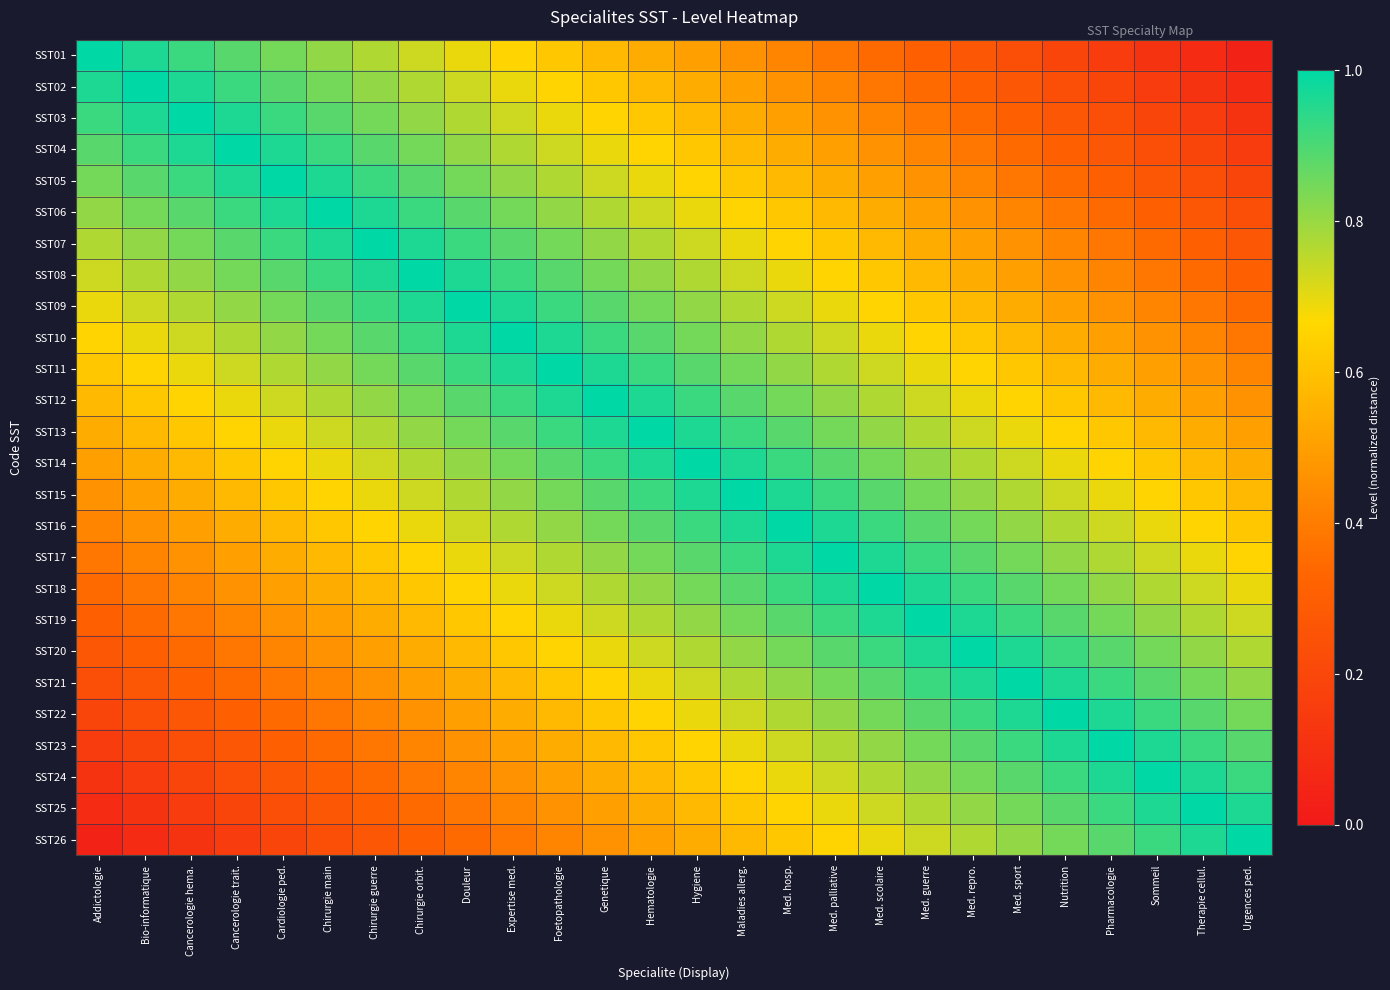

Reading left to right, extract all data points from this chart.

SST01: Addictologie=1.0	Bio-informatique=1.0	Cancerologie hema.=0.9	Cancerologie trait.=0.9	Cardiologie ped.=0.8	Chirurgie main=0.8	Chirurgie guerre=0.8	Chirurgie orbit.=0.7	Douleur=0.7	Expertise med.=0.7	Foetopathologie=0.6	Genetique=0.6	Hematologie=0.5	Hygiene=0.5	Maladies allerg.=0.5	Med. hosp.=0.4	Med. palliative=0.4	Med. scolaire=0.3	Med. guerre=0.3	Med. repro.=0.3	Med. sport=0.2	Nutrition=0.2	Pharmacologie=0.2	Sommeil=0.1	Therapie cellul.=0.1	Urgences ped.=0.0
SST02: Addictologie=1.0	Bio-informatique=1.0	Cancerologie hema.=1.0	Cancerologie trait.=0.9	Cardiologie ped.=0.9	Chirurgie main=0.8	Chirurgie guerre=0.8	Chirurgie orbit.=0.8	Douleur=0.7	Expertise med.=0.7	Foetopathologie=0.7	Genetique=0.6	Hematologie=0.6	Hygiene=0.5	Maladies allerg.=0.5	Med. hosp.=0.5	Med. palliative=0.4	Med. scolaire=0.4	Med. guerre=0.3	Med. repro.=0.3	Med. sport=0.3	Nutrition=0.2	Pharmacologie=0.2	Sommeil=0.2	Therapie cellul.=0.1	Urgences ped.=0.1
SST03: Addictologie=0.9	Bio-informatique=1.0	Cancerologie hema.=1.0	Cancerologie trait.=1.0	Cardiologie ped.=0.9	Chirurgie main=0.9	Chirurgie guerre=0.8	Chirurgie orbit.=0.8	Douleur=0.8	Expertise med.=0.7	Foetopathologie=0.7	Genetique=0.7	Hematologie=0.6	Hygiene=0.6	Maladies allerg.=0.5	Med. hosp.=0.5	Med. palliative=0.5	Med. scolaire=0.4	Med. guerre=0.4	Med. repro.=0.3	Med. sport=0.3	Nutrition=0.3	Pharmacologie=0.2	Sommeil=0.2	Therapie cellul.=0.2	Urgences ped.=0.1
SST04: Addictologie=0.9	Bio-informatique=0.9	Cancerologie hema.=1.0	Cancerologie trait.=1.0	Cardiologie ped.=1.0	Chirurgie main=0.9	Chirurgie guerre=0.9	Chirurgie orbit.=0.8	Douleur=0.8	Expertise med.=0.8	Foetopathologie=0.7	Genetique=0.7	Hematologie=0.7	Hygiene=0.6	Maladies allerg.=0.6	Med. hosp.=0.5	Med. palliative=0.5	Med. scolaire=0.5	Med. guerre=0.4	Med. repro.=0.4	Med. sport=0.3	Nutrition=0.3	Pharmacologie=0.3	Sommeil=0.2	Therapie cellul.=0.2	Urgences ped.=0.2
SST05: Addictologie=0.8	Bio-informatique=0.9	Cancerologie hema.=0.9	Cancerologie trait.=1.0	Cardiologie ped.=1.0	Chirurgie main=1.0	Chirurgie guerre=0.9	Chirurgie orbit.=0.9	Douleur=0.8	Expertise med.=0.8	Foetopathologie=0.8	Genetique=0.7	Hematologie=0.7	Hygiene=0.7	Maladies allerg.=0.6	Med. hosp.=0.6	Med. palliative=0.5	Med. scolaire=0.5	Med. guerre=0.5	Med. repro.=0.4	Med. sport=0.4	Nutrition=0.3	Pharmacologie=0.3	Sommeil=0.3	Therapie cellul.=0.2	Urgences ped.=0.2
SST06: Addictologie=0.8	Bio-informatique=0.8	Cancerologie hema.=0.9	Cancerologie trait.=0.9	Cardiologie ped.=1.0	Chirurgie main=1.0	Chirurgie guerre=1.0	Chirurgie orbit.=0.9	Douleur=0.9	Expertise med.=0.8	Foetopathologie=0.8	Genetique=0.8	Hematologie=0.7	Hygiene=0.7	Maladies allerg.=0.7	Med. hosp.=0.6	Med. palliative=0.6	Med. scolaire=0.5	Med. guerre=0.5	Med. repro.=0.5	Med. sport=0.4	Nutrition=0.4	Pharmacologie=0.3	Sommeil=0.3	Therapie cellul.=0.3	Urgences ped.=0.2
SST07: Addictologie=0.8	Bio-informatique=0.8	Cancerologie hema.=0.8	Cancerologie trait.=0.9	Cardiologie ped.=0.9	Chirurgie main=1.0	Chirurgie guerre=1.0	Chirurgie orbit.=1.0	Douleur=0.9	Expertise med.=0.9	Foetopathologie=0.8	Genetique=0.8	Hematologie=0.8	Hygiene=0.7	Maladies allerg.=0.7	Med. hosp.=0.7	Med. palliative=0.6	Med. scolaire=0.6	Med. guerre=0.5	Med. repro.=0.5	Med. sport=0.5	Nutrition=0.4	Pharmacologie=0.4	Sommeil=0.3	Therapie cellul.=0.3	Urgences ped.=0.3
SST08: Addictologie=0.7	Bio-informatique=0.8	Cancerologie hema.=0.8	Cancerologie trait.=0.8	Cardiologie ped.=0.9	Chirurgie main=0.9	Chirurgie guerre=1.0	Chirurgie orbit.=1.0	Douleur=1.0	Expertise med.=0.9	Foetopathologie=0.9	Genetique=0.8	Hematologie=0.8	Hygiene=0.8	Maladies allerg.=0.7	Med. hosp.=0.7	Med. palliative=0.7	Med. scolaire=0.6	Med. guerre=0.6	Med. repro.=0.5	Med. sport=0.5	Nutrition=0.5	Pharmacologie=0.4	Sommeil=0.4	Therapie cellul.=0.3	Urgences ped.=0.3
SST09: Addictologie=0.7	Bio-informatique=0.7	Cancerologie hema.=0.8	Cancerologie trait.=0.8	Cardiologie ped.=0.8	Chirurgie main=0.9	Chirurgie guerre=0.9	Chirurgie orbit.=1.0	Douleur=1.0	Expertise med.=1.0	Foetopathologie=0.9	Genetique=0.9	Hematologie=0.8	Hygiene=0.8	Maladies allerg.=0.8	Med. hosp.=0.7	Med. palliative=0.7	Med. scolaire=0.7	Med. guerre=0.6	Med. repro.=0.6	Med. sport=0.5	Nutrition=0.5	Pharmacologie=0.5	Sommeil=0.4	Therapie cellul.=0.4	Urgences ped.=0.3
SST10: Addictologie=0.7	Bio-informatique=0.7	Cancerologie hema.=0.7	Cancerologie trait.=0.8	Cardiologie ped.=0.8	Chirurgie main=0.8	Chirurgie guerre=0.9	Chirurgie orbit.=0.9	Douleur=1.0	Expertise med.=1.0	Foetopathologie=1.0	Genetique=0.9	Hematologie=0.9	Hygiene=0.8	Maladies allerg.=0.8	Med. hosp.=0.8	Med. palliative=0.7	Med. scolaire=0.7	Med. guerre=0.7	Med. repro.=0.6	Med. sport=0.6	Nutrition=0.5	Pharmacologie=0.5	Sommeil=0.5	Therapie cellul.=0.4	Urgences ped.=0.4
SST11: Addictologie=0.6	Bio-informatique=0.7	Cancerologie hema.=0.7	Cancerologie trait.=0.7	Cardiologie ped.=0.8	Chirurgie main=0.8	Chirurgie guerre=0.8	Chirurgie orbit.=0.9	Douleur=0.9	Expertise med.=1.0	Foetopathologie=1.0	Genetique=1.0	Hematologie=0.9	Hygiene=0.9	Maladies allerg.=0.8	Med. hosp.=0.8	Med. palliative=0.8	Med. scolaire=0.7	Med. guerre=0.7	Med. repro.=0.7	Med. sport=0.6	Nutrition=0.6	Pharmacologie=0.5	Sommeil=0.5	Therapie cellul.=0.5	Urgences ped.=0.4
SST12: Addictologie=0.6	Bio-informatique=0.6	Cancerologie hema.=0.7	Cancerologie trait.=0.7	Cardiologie ped.=0.7	Chirurgie main=0.8	Chirurgie guerre=0.8	Chirurgie orbit.=0.8	Douleur=0.9	Expertise med.=0.9	Foetopathologie=1.0	Genetique=1.0	Hematologie=1.0	Hygiene=0.9	Maladies allerg.=0.9	Med. hosp.=0.8	Med. palliative=0.8	Med. scolaire=0.8	Med. guerre=0.7	Med. repro.=0.7	Med. sport=0.7	Nutrition=0.6	Pharmacologie=0.6	Sommeil=0.5	Therapie cellul.=0.5	Urgences ped.=0.5
SST13: Addictologie=0.5	Bio-informatique=0.6	Cancerologie hema.=0.6	Cancerologie trait.=0.7	Cardiologie ped.=0.7	Chirurgie main=0.7	Chirurgie guerre=0.8	Chirurgie orbit.=0.8	Douleur=0.8	Expertise med.=0.9	Foetopathologie=0.9	Genetique=1.0	Hematologie=1.0	Hygiene=1.0	Maladies allerg.=0.9	Med. hosp.=0.9	Med. palliative=0.8	Med. scolaire=0.8	Med. guerre=0.8	Med. repro.=0.7	Med. sport=0.7	Nutrition=0.7	Pharmacologie=0.6	Sommeil=0.6	Therapie cellul.=0.5	Urgences ped.=0.5
SST14: Addictologie=0.5	Bio-informatique=0.5	Cancerologie hema.=0.6	Cancerologie trait.=0.6	Cardiologie ped.=0.7	Chirurgie main=0.7	Chirurgie guerre=0.7	Chirurgie orbit.=0.8	Douleur=0.8	Expertise med.=0.8	Foetopathologie=0.9	Genetique=0.9	Hematologie=1.0	Hygiene=1.0	Maladies allerg.=1.0	Med. hosp.=0.9	Med. palliative=0.9	Med. scolaire=0.8	Med. guerre=0.8	Med. repro.=0.8	Med. sport=0.7	Nutrition=0.7	Pharmacologie=0.7	Sommeil=0.6	Therapie cellul.=0.6	Urgences ped.=0.5
SST15: Addictologie=0.5	Bio-informatique=0.5	Cancerologie hema.=0.5	Cancerologie trait.=0.6	Cardiologie ped.=0.6	Chirurgie main=0.7	Chirurgie guerre=0.7	Chirurgie orbit.=0.7	Douleur=0.8	Expertise med.=0.8	Foetopathologie=0.8	Genetique=0.9	Hematologie=0.9	Hygiene=1.0	Maladies allerg.=1.0	Med. hosp.=1.0	Med. palliative=0.9	Med. scolaire=0.9	Med. guerre=0.8	Med. repro.=0.8	Med. sport=0.8	Nutrition=0.7	Pharmacologie=0.7	Sommeil=0.7	Therapie cellul.=0.6	Urgences ped.=0.6
SST16: Addictologie=0.4	Bio-informatique=0.5	Cancerologie hema.=0.5	Cancerologie trait.=0.5	Cardiologie ped.=0.6	Chirurgie main=0.6	Chirurgie guerre=0.7	Chirurgie orbit.=0.7	Douleur=0.7	Expertise med.=0.8	Foetopathologie=0.8	Genetique=0.8	Hematologie=0.9	Hygiene=0.9	Maladies allerg.=1.0	Med. hosp.=1.0	Med. palliative=1.0	Med. scolaire=0.9	Med. guerre=0.9	Med. repro.=0.8	Med. sport=0.8	Nutrition=0.8	Pharmacologie=0.7	Sommeil=0.7	Therapie cellul.=0.7	Urgences ped.=0.6
SST17: Addictologie=0.4	Bio-informatique=0.4	Cancerologie hema.=0.5	Cancerologie trait.=0.5	Cardiologie ped.=0.5	Chirurgie main=0.6	Chirurgie guerre=0.6	Chirurgie orbit.=0.7	Douleur=0.7	Expertise med.=0.7	Foetopathologie=0.8	Genetique=0.8	Hematologie=0.8	Hygiene=0.9	Maladies allerg.=0.9	Med. hosp.=1.0	Med. palliative=1.0	Med. scolaire=1.0	Med. guerre=0.9	Med. repro.=0.9	Med. sport=0.8	Nutrition=0.8	Pharmacologie=0.8	Sommeil=0.7	Therapie cellul.=0.7	Urgences ped.=0.7
SST18: Addictologie=0.3	Bio-informatique=0.4	Cancerologie hema.=0.4	Cancerologie trait.=0.5	Cardiologie ped.=0.5	Chirurgie main=0.5	Chirurgie guerre=0.6	Chirurgie orbit.=0.6	Douleur=0.7	Expertise med.=0.7	Foetopathologie=0.7	Genetique=0.8	Hematologie=0.8	Hygiene=0.8	Maladies allerg.=0.9	Med. hosp.=0.9	Med. palliative=1.0	Med. scolaire=1.0	Med. guerre=1.0	Med. repro.=0.9	Med. sport=0.9	Nutrition=0.8	Pharmacologie=0.8	Sommeil=0.8	Therapie cellul.=0.7	Urgences ped.=0.7
SST19: Addictologie=0.3	Bio-informatique=0.3	Cancerologie hema.=0.4	Cancerologie trait.=0.4	Cardiologie ped.=0.5	Chirurgie main=0.5	Chirurgie guerre=0.5	Chirurgie orbit.=0.6	Douleur=0.6	Expertise med.=0.7	Foetopathologie=0.7	Genetique=0.7	Hematologie=0.8	Hygiene=0.8	Maladies allerg.=0.8	Med. hosp.=0.9	Med. palliative=0.9	Med. scolaire=1.0	Med. guerre=1.0	Med. repro.=1.0	Med. sport=0.9	Nutrition=0.9	Pharmacologie=0.8	Sommeil=0.8	Therapie cellul.=0.8	Urgences ped.=0.7
SST20: Addictologie=0.3	Bio-informatique=0.3	Cancerologie hema.=0.3	Cancerologie trait.=0.4	Cardiologie ped.=0.4	Chirurgie main=0.5	Chirurgie guerre=0.5	Chirurgie orbit.=0.5	Douleur=0.6	Expertise med.=0.6	Foetopathologie=0.7	Genetique=0.7	Hematologie=0.7	Hygiene=0.8	Maladies allerg.=0.8	Med. hosp.=0.8	Med. palliative=0.9	Med. scolaire=0.9	Med. guerre=1.0	Med. repro.=1.0	Med. sport=1.0	Nutrition=0.9	Pharmacologie=0.9	Sommeil=0.8	Therapie cellul.=0.8	Urgences ped.=0.8
SST21: Addictologie=0.2	Bio-informatique=0.3	Cancerologie hema.=0.3	Cancerologie trait.=0.3	Cardiologie ped.=0.4	Chirurgie main=0.4	Chirurgie guerre=0.5	Chirurgie orbit.=0.5	Douleur=0.5	Expertise med.=0.6	Foetopathologie=0.6	Genetique=0.7	Hematologie=0.7	Hygiene=0.7	Maladies allerg.=0.8	Med. hosp.=0.8	Med. palliative=0.8	Med. scolaire=0.9	Med. guerre=0.9	Med. repro.=1.0	Med. sport=1.0	Nutrition=1.0	Pharmacologie=0.9	Sommeil=0.9	Therapie cellul.=0.8	Urgences ped.=0.8
SST22: Addictologie=0.2	Bio-informatique=0.2	Cancerologie hema.=0.3	Cancerologie trait.=0.3	Cardiologie ped.=0.3	Chirurgie main=0.4	Chirurgie guerre=0.4	Chirurgie orbit.=0.5	Douleur=0.5	Expertise med.=0.5	Foetopathologie=0.6	Genetique=0.6	Hematologie=0.7	Hygiene=0.7	Maladies allerg.=0.7	Med. hosp.=0.8	Med. palliative=0.8	Med. scolaire=0.8	Med. guerre=0.9	Med. repro.=0.9	Med. sport=1.0	Nutrition=1.0	Pharmacologie=1.0	Sommeil=0.9	Therapie cellul.=0.9	Urgences ped.=0.8
SST23: Addictologie=0.2	Bio-informatique=0.2	Cancerologie hema.=0.2	Cancerologie trait.=0.3	Cardiologie ped.=0.3	Chirurgie main=0.3	Chirurgie guerre=0.4	Chirurgie orbit.=0.4	Douleur=0.5	Expertise med.=0.5	Foetopathologie=0.5	Genetique=0.6	Hematologie=0.6	Hygiene=0.7	Maladies allerg.=0.7	Med. hosp.=0.7	Med. palliative=0.8	Med. scolaire=0.8	Med. guerre=0.8	Med. repro.=0.9	Med. sport=0.9	Nutrition=1.0	Pharmacologie=1.0	Sommeil=1.0	Therapie cellul.=0.9	Urgences ped.=0.9
SST24: Addictologie=0.1	Bio-informatique=0.2	Cancerologie hema.=0.2	Cancerologie trait.=0.2	Cardiologie ped.=0.3	Chirurgie main=0.3	Chirurgie guerre=0.3	Chirurgie orbit.=0.4	Douleur=0.4	Expertise med.=0.5	Foetopathologie=0.5	Genetique=0.5	Hematologie=0.6	Hygiene=0.6	Maladies allerg.=0.7	Med. hosp.=0.7	Med. palliative=0.7	Med. scolaire=0.8	Med. guerre=0.8	Med. repro.=0.8	Med. sport=0.9	Nutrition=0.9	Pharmacologie=1.0	Sommeil=1.0	Therapie cellul.=1.0	Urgences ped.=0.9
SST25: Addictologie=0.1	Bio-informatique=0.1	Cancerologie hema.=0.2	Cancerologie trait.=0.2	Cardiologie ped.=0.2	Chirurgie main=0.3	Chirurgie guerre=0.3	Chirurgie orbit.=0.3	Douleur=0.4	Expertise med.=0.4	Foetopathologie=0.5	Genetique=0.5	Hematologie=0.5	Hygiene=0.6	Maladies allerg.=0.6	Med. hosp.=0.7	Med. palliative=0.7	Med. scolaire=0.7	Med. guerre=0.8	Med. repro.=0.8	Med. sport=0.8	Nutrition=0.9	Pharmacologie=0.9	Sommeil=1.0	Therapie cellul.=1.0	Urgences ped.=1.0
SST26: Addictologie=0.0	Bio-informatique=0.1	Cancerologie hema.=0.1	Cancerologie trait.=0.2	Cardiologie ped.=0.2	Chirurgie main=0.2	Chirurgie guerre=0.3	Chirurgie orbit.=0.3	Douleur=0.3	Expertise med.=0.4	Foetopathologie=0.4	Genetique=0.5	Hematologie=0.5	Hygiene=0.5	Maladies allerg.=0.6	Med. hosp.=0.6	Med. palliative=0.7	Med. scolaire=0.7	Med. guerre=0.7	Med. repro.=0.8	Med. sport=0.8	Nutrition=0.8	Pharmacologie=0.9	Sommeil=0.9	Therapie cellul.=1.0	Urgences ped.=1.0